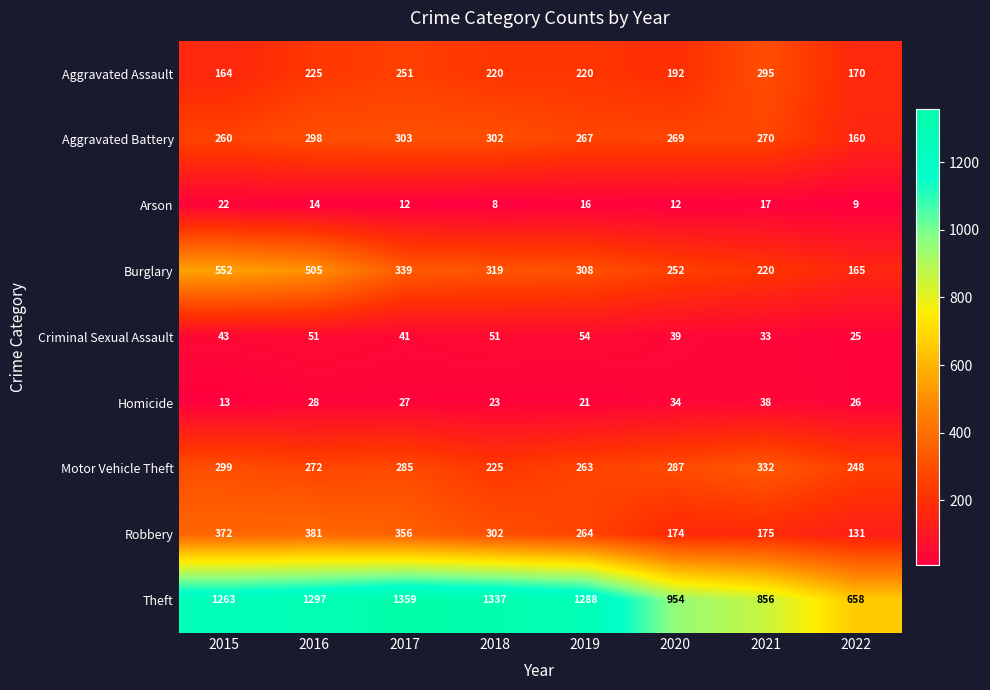

Is it true that Theft equals 658 at 2022?

True